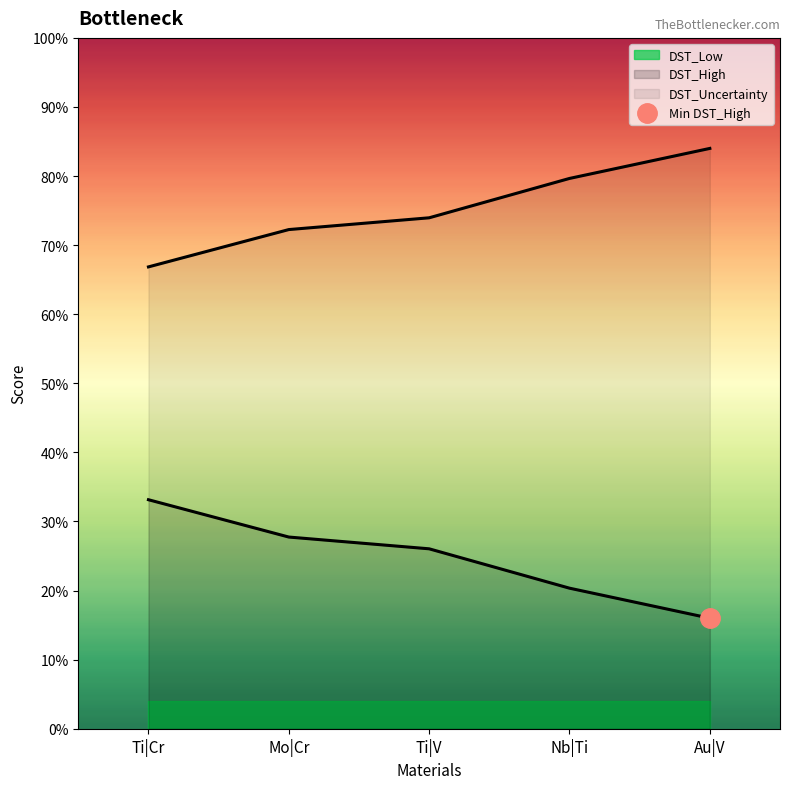

Reading left to right, what are all the values shown in this chart?

DST_High: 0.3	0.3	0.3	0.2	0.2
DST_Uncertainty: 0.7	0.7	0.7	0.8	0.8